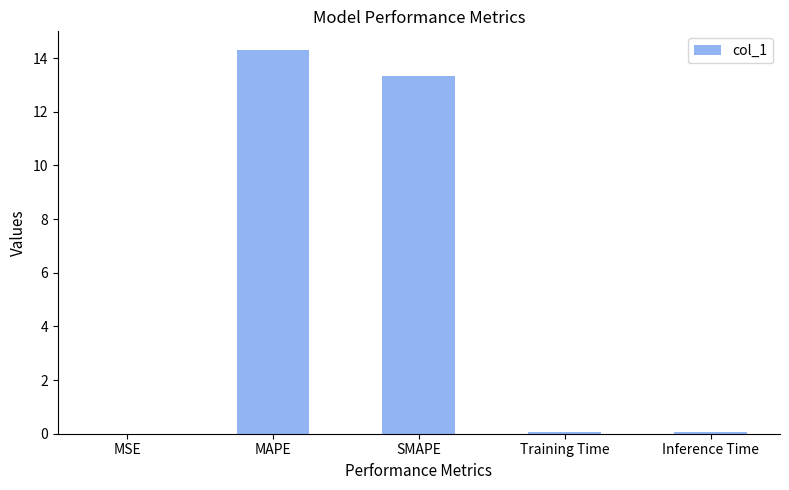

The chart shows a value of 14.3 at MAPE. True or false?

True